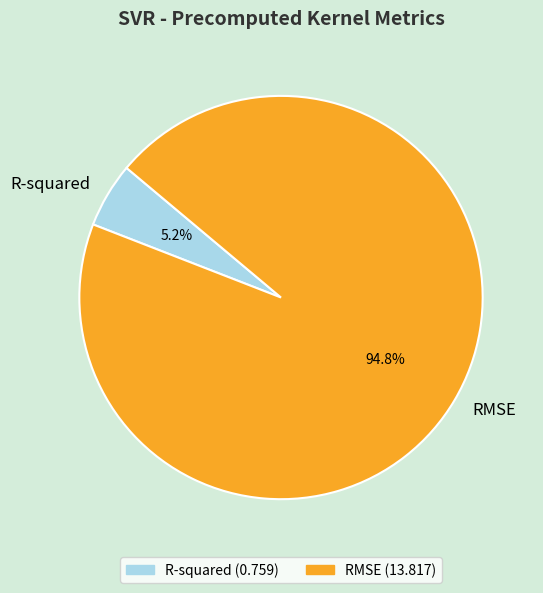

Combined, what portion of the pie is RMSE and R-squared?

100.0%